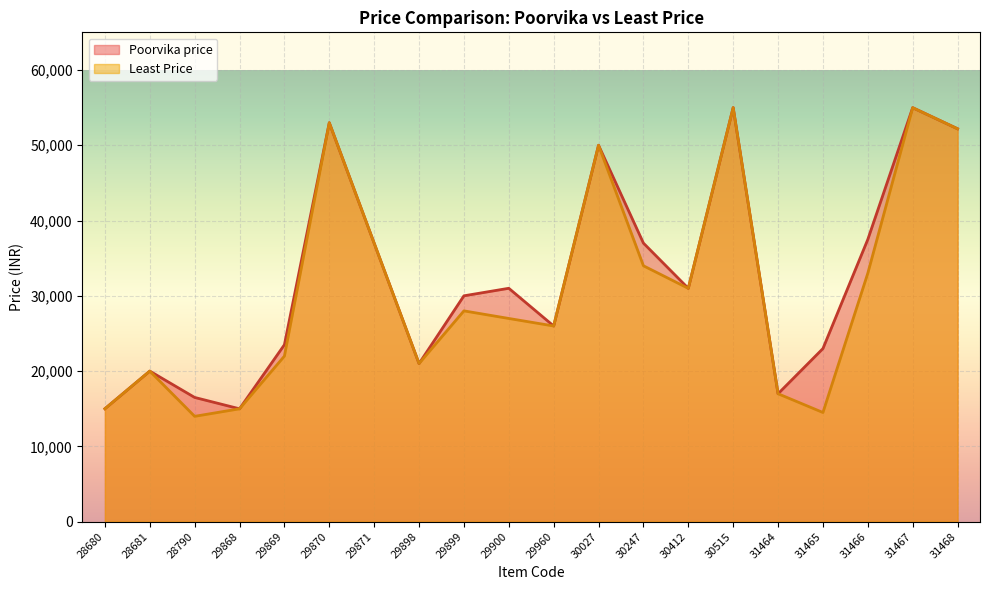

Rank the categories by Poorvika price value from lowest to highest.

29868, 28680, 28790, 31464, 28681, 29898, 31465, 29869, 29960, 29899, 30412, 29900, 29871, 30247, 31466, 30027, 31468, 29870, 31467, 30515